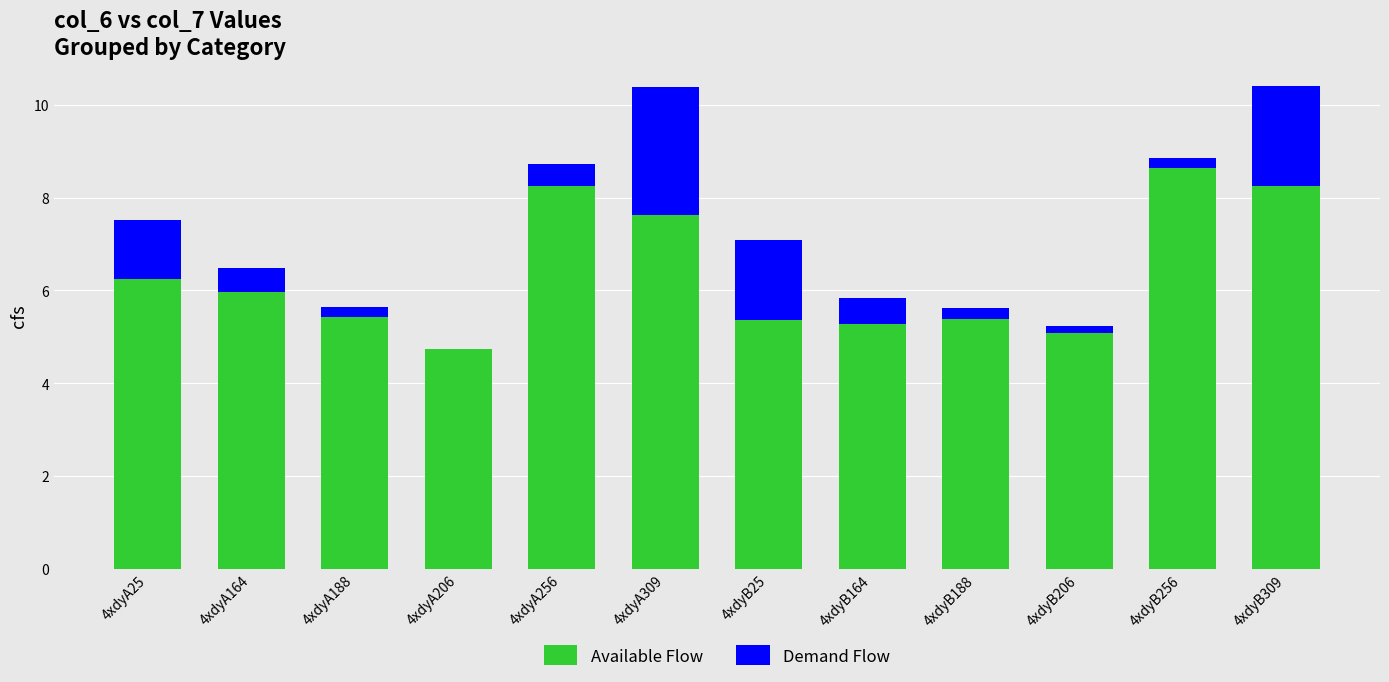

What is the sum of all Available Flow values?

77.4